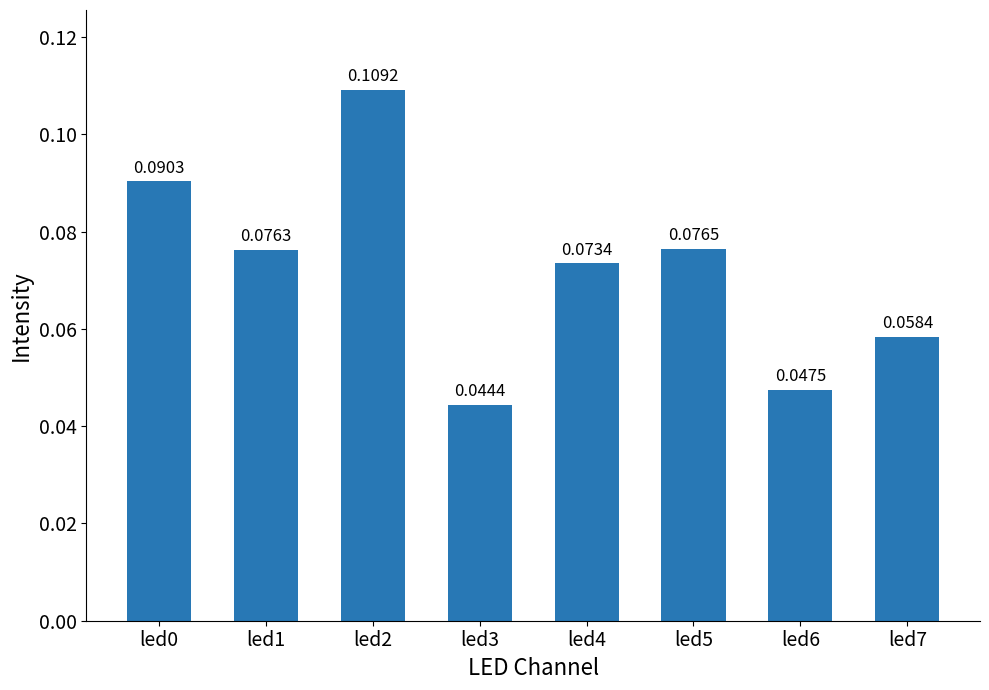

Which label corresponds to the smallest value in the chart?

led3